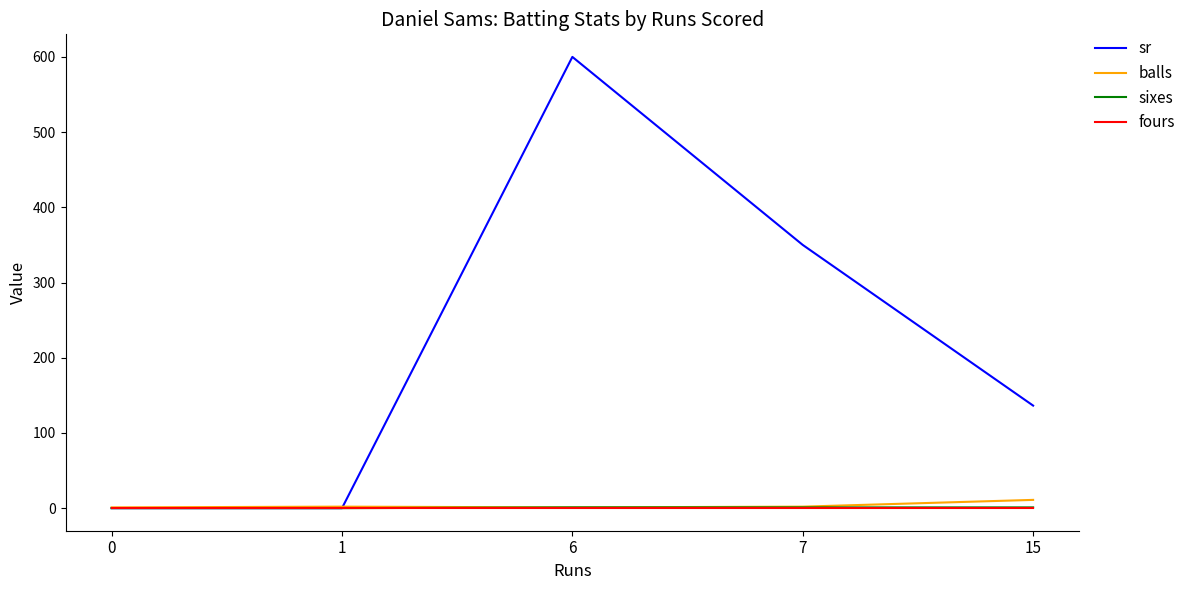

What is the difference between the maximum and second lowest values in the sr series?

600.0